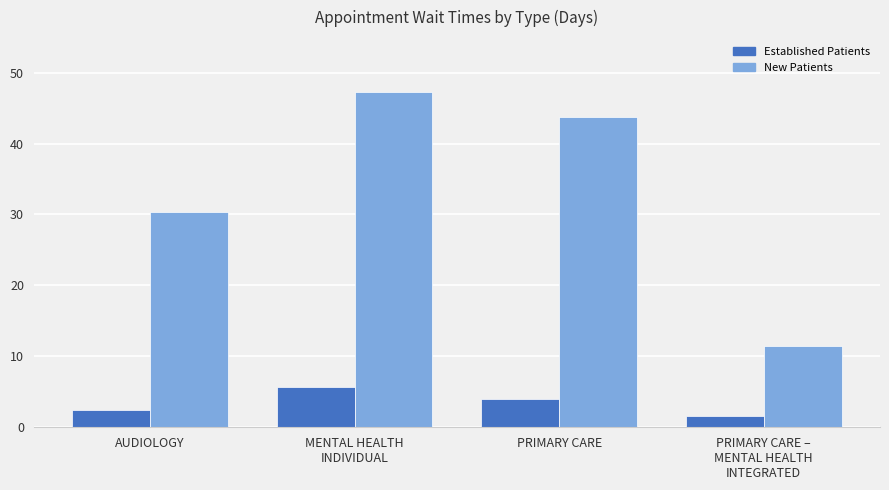

What is the spread (max minus min) of values at PRIMARY CARE?

39.8